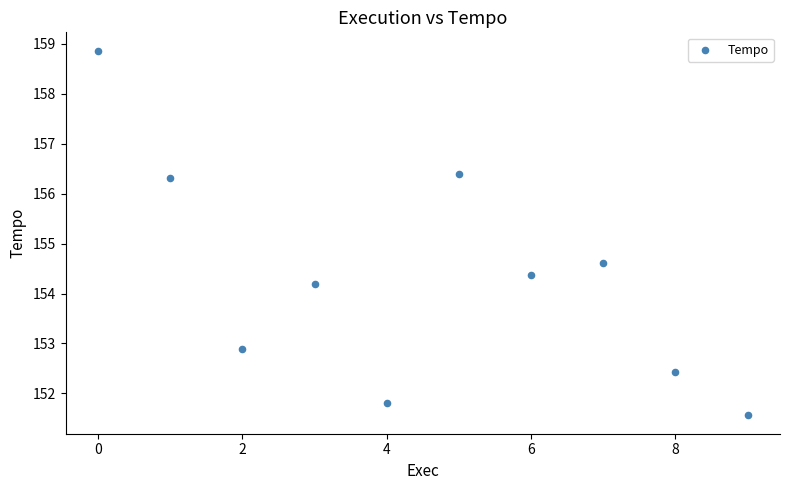

What Y value in the scatter plot is closest to 155?

154.6